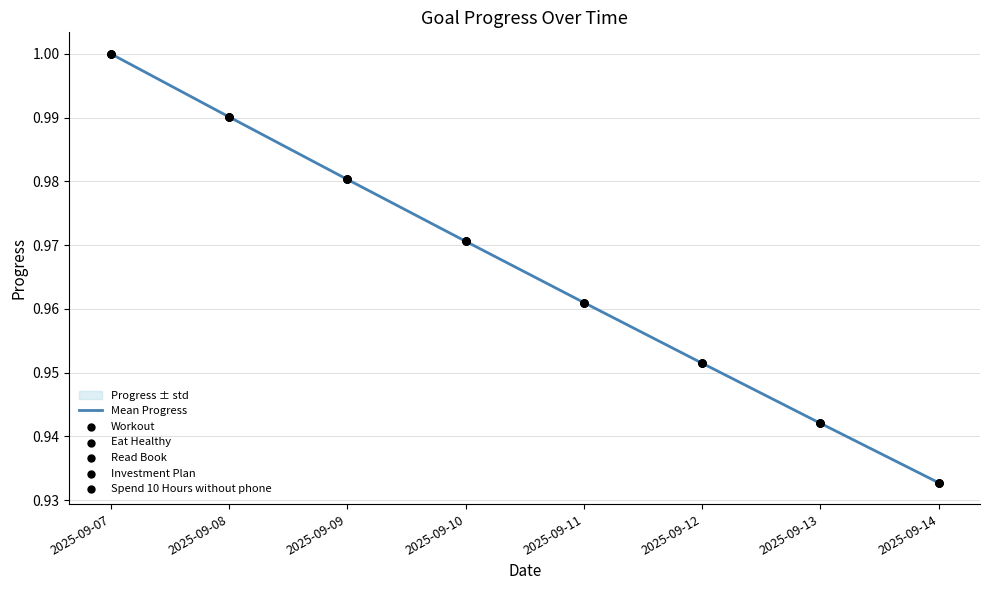

Which series contains the lowest Y value?

Workout